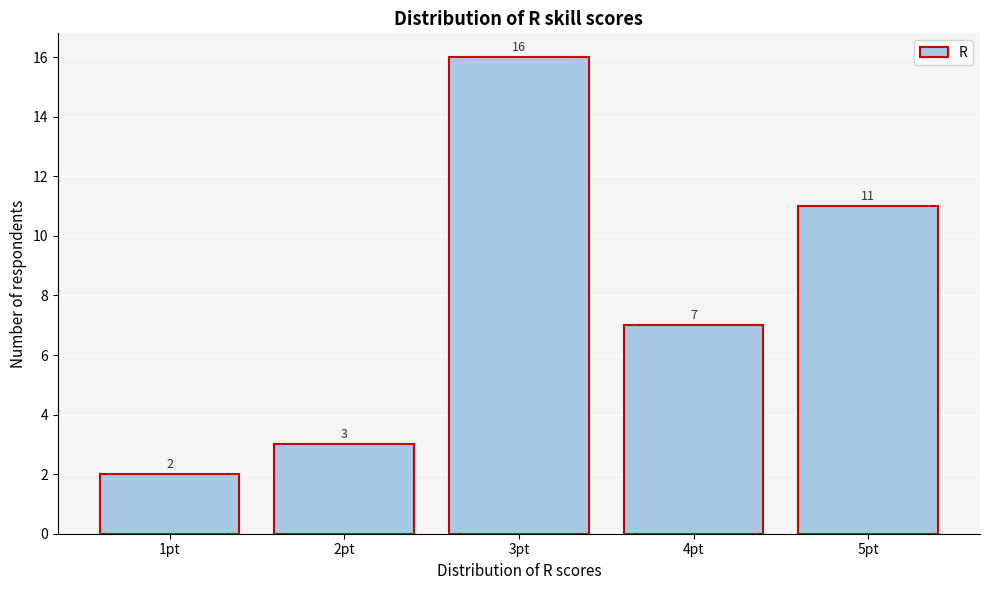

Reading left to right, what are all the values shown in this chart?

2	3	16	7	11